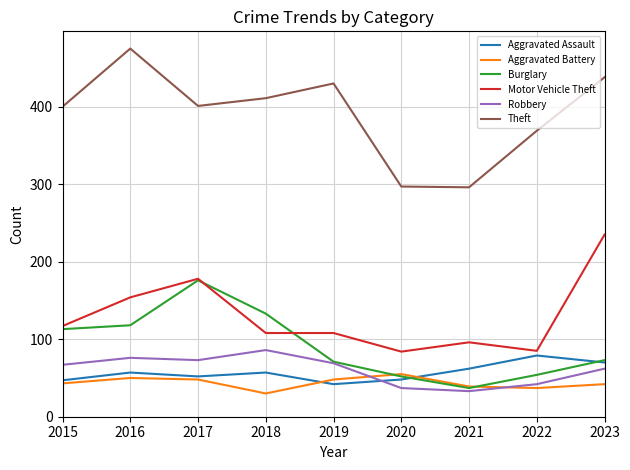

True or false: Theft and Robbery intersect in this chart.

False